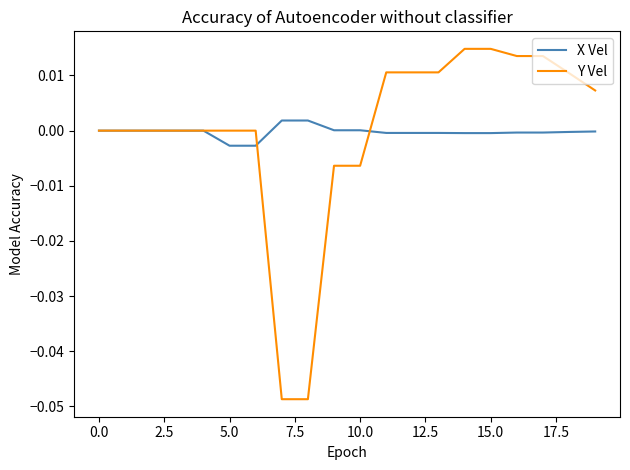

Which series ends up on top after the final intersection of X Vel and Y Vel?

Y Vel